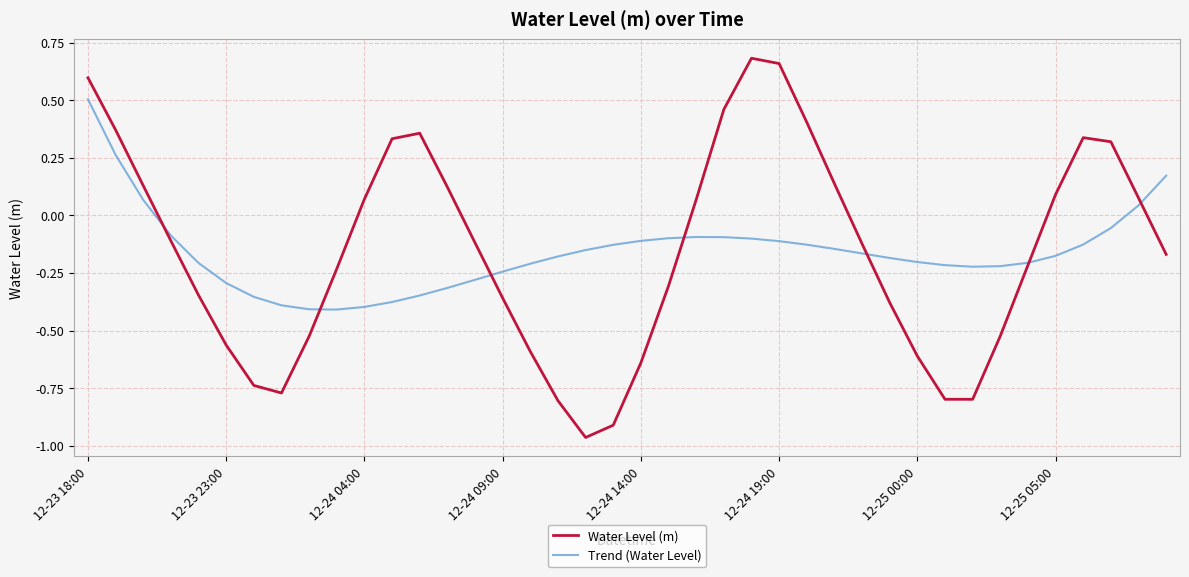

Which series has the largest range (max minus min)?

Water Level (m)